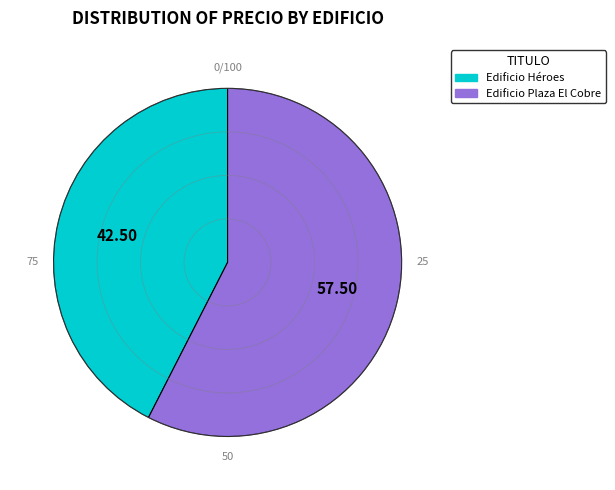

Does Edificio Héroes represent more than half of the total?

No